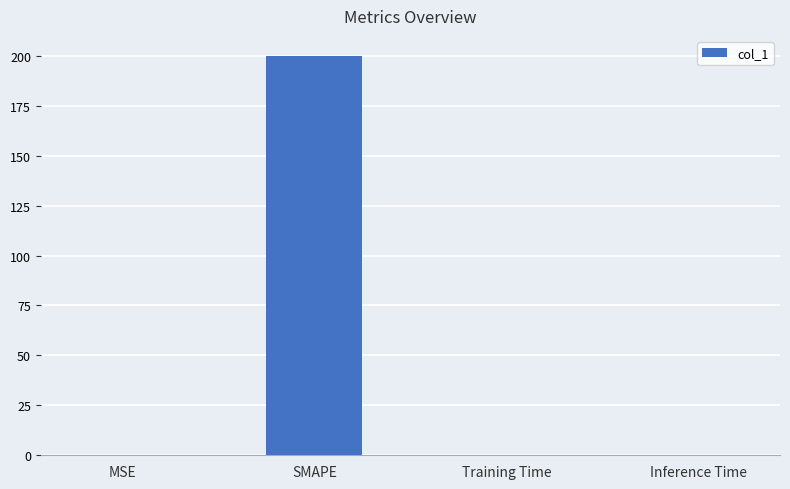

What is the change in value from SMAPE to Training Time?

-200.0